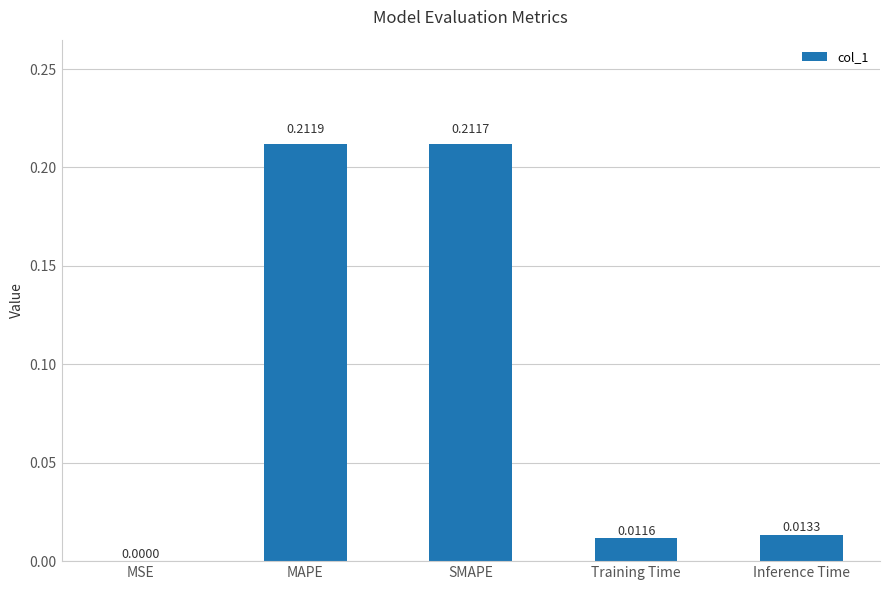

What is the sum of all values?

0.4